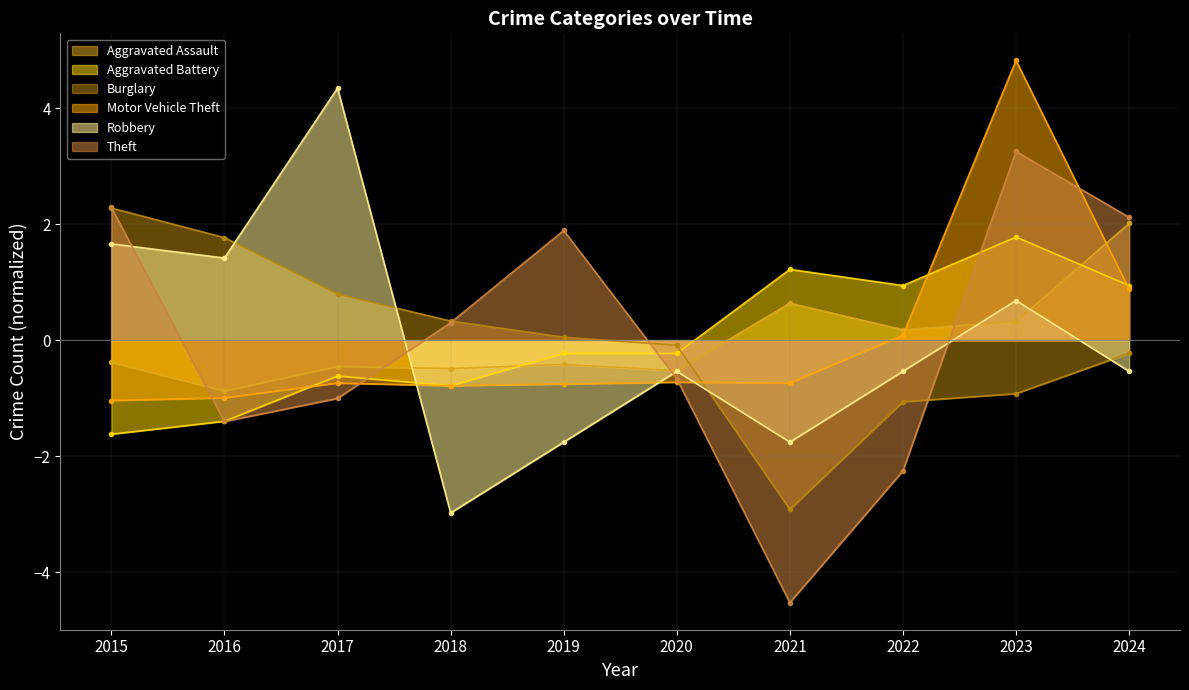

How many positive values does the Theft series have?

5